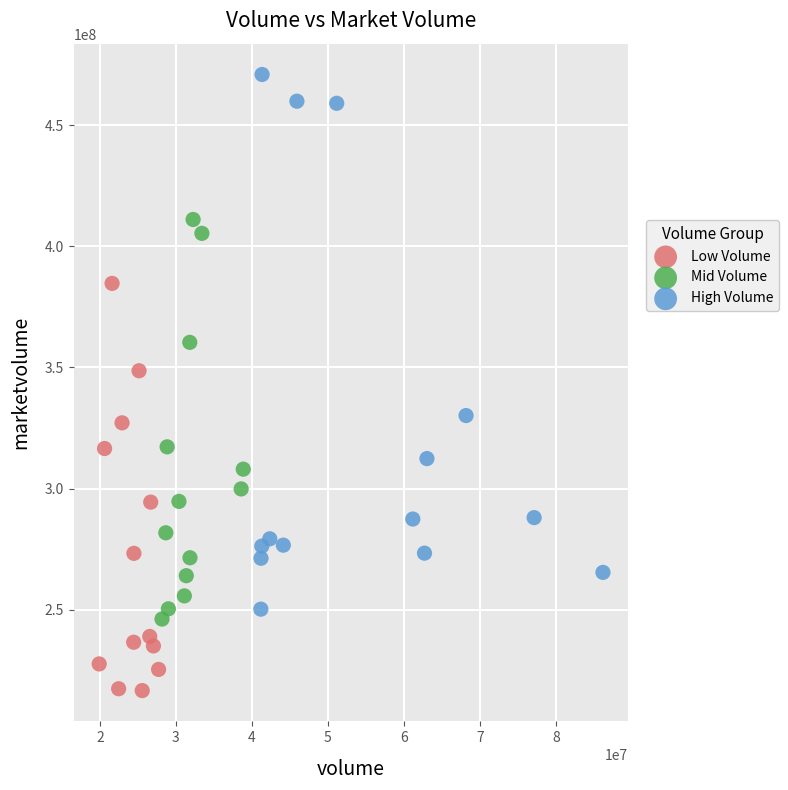

Which series contains the lowest Y value?

Low Volume